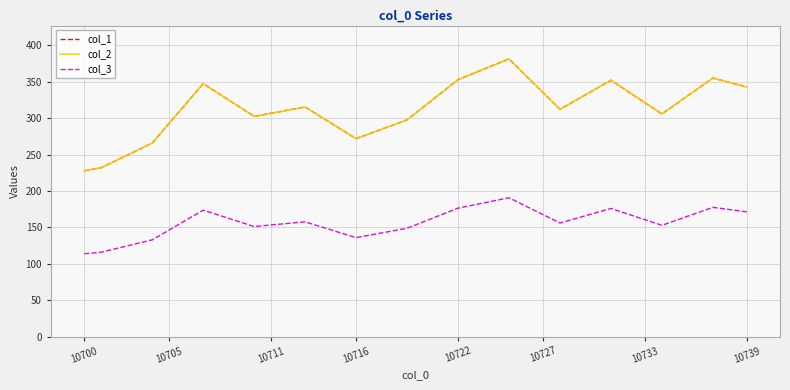

True or false: col_2 and col_3 intersect in this chart.

False